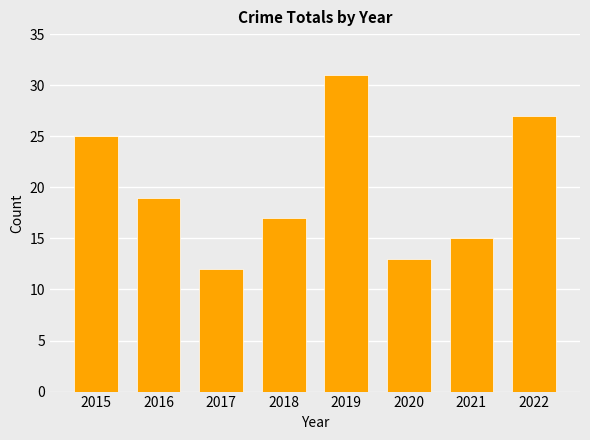

Is it true that the value at 2022 is 13?

False